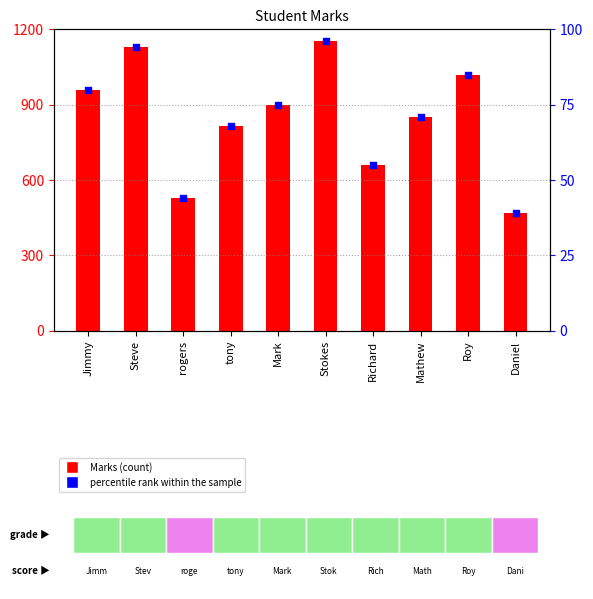

At which category is the sum across all series the highest?

Stokes